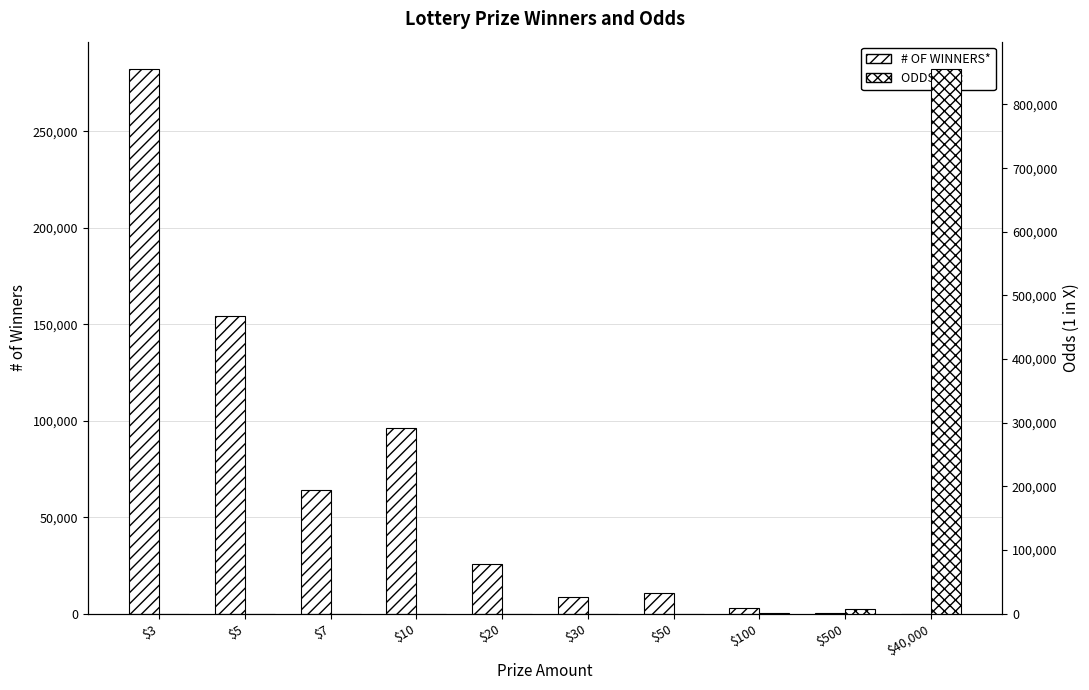

List the series in order of their overall mean, highest first.

ODDS 1 IN:, # OF WINNERS*